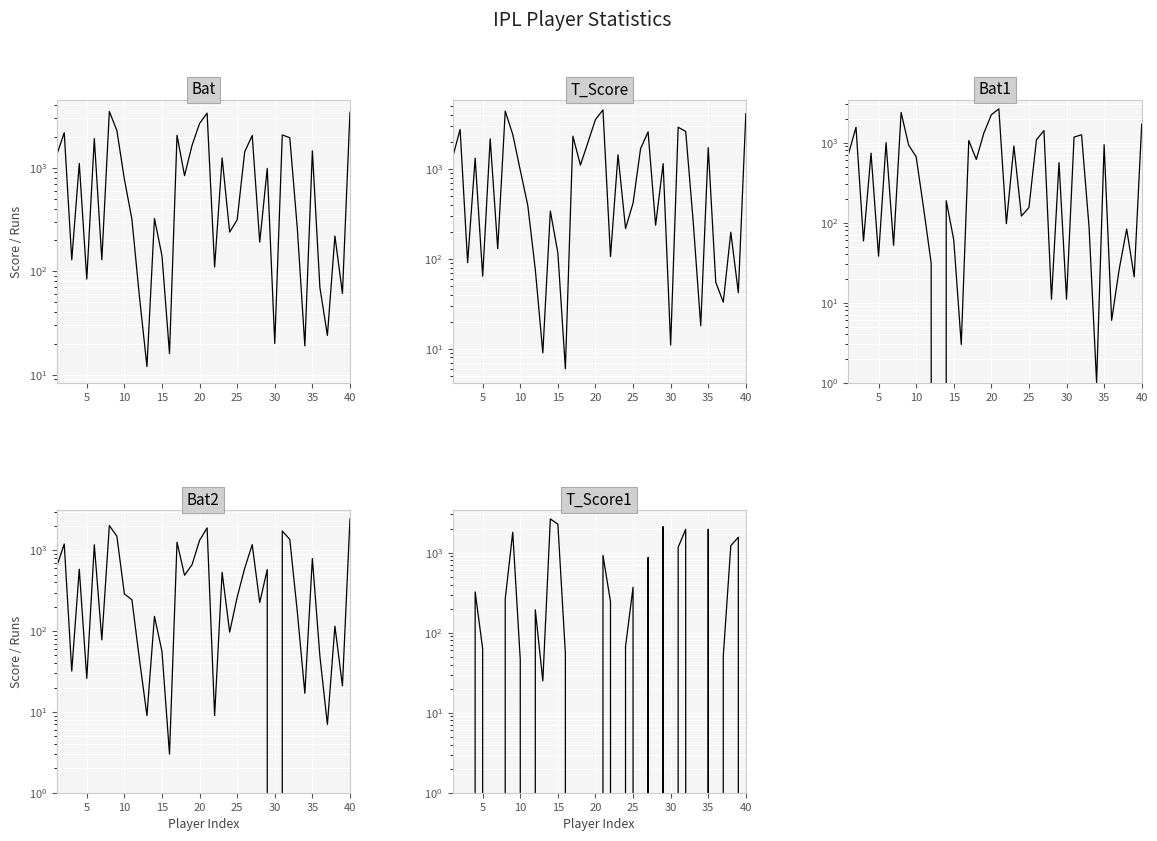

What is the highest value of the Bat2 series?

2433